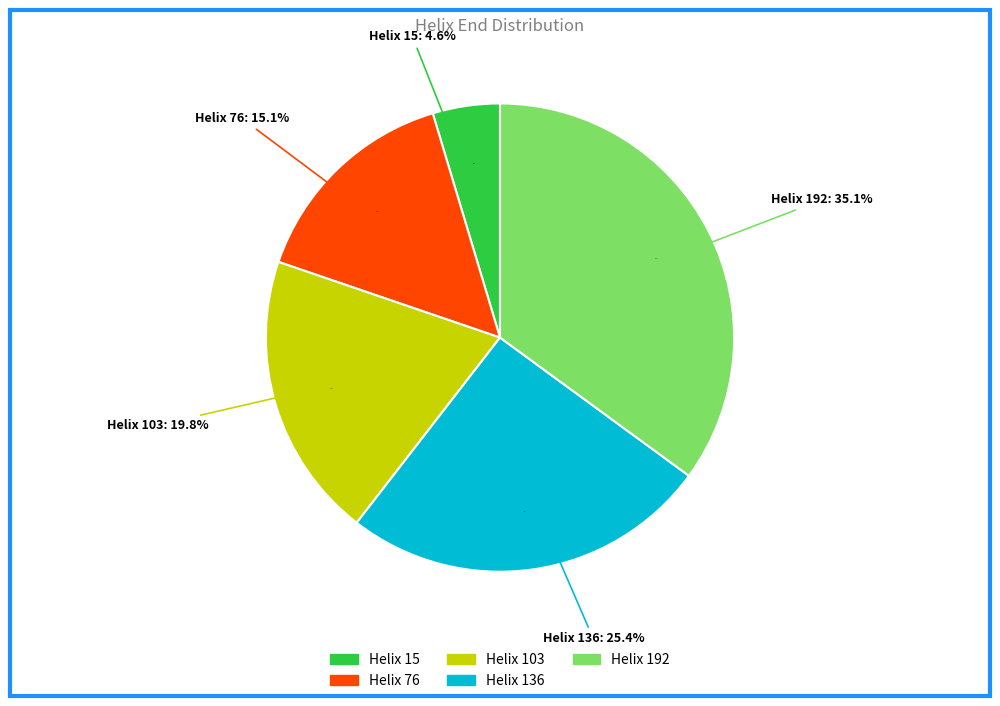

How much of the chart is everything except Helix 192?

64.9%